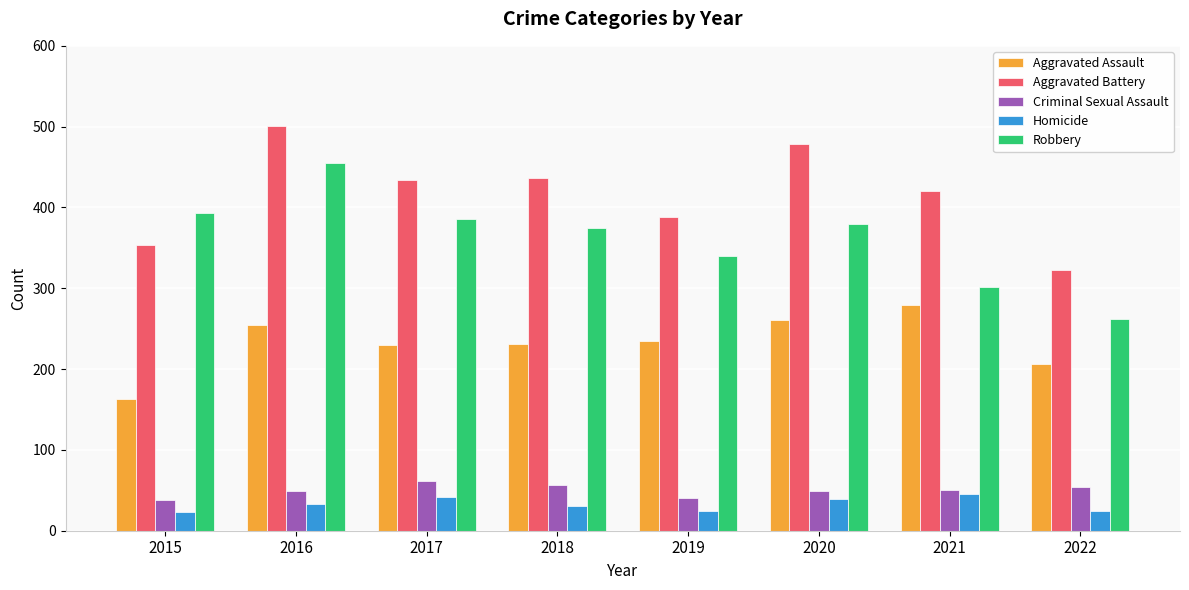

At which category does the chart reach its peak across all series?

2016